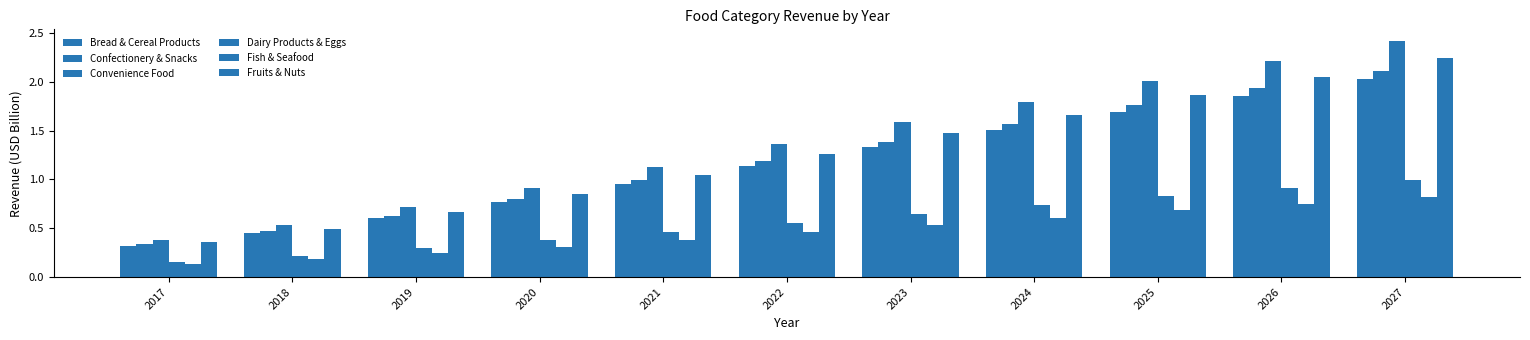

Count the number of data series in this chart.

6